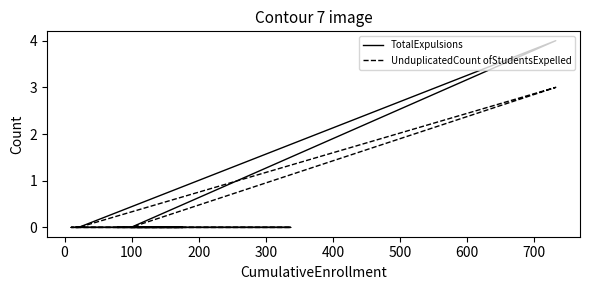

True or false: UnduplicatedCount ofStudentsExpelled has more than 2 interior local peaks.

False